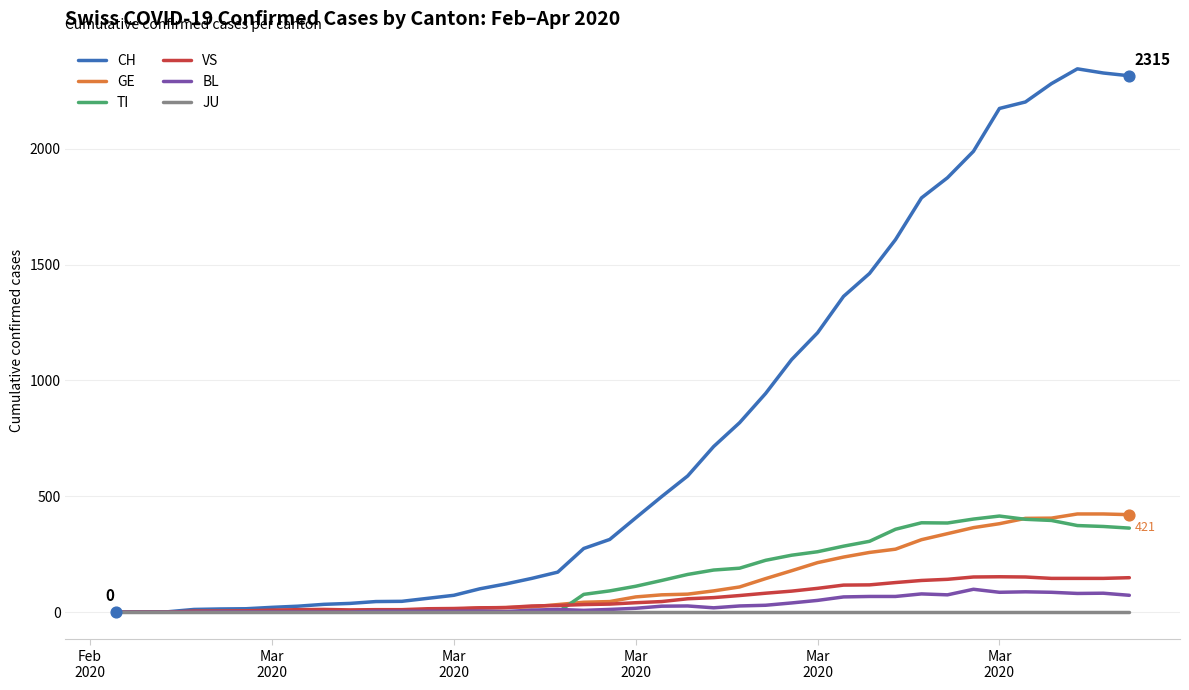

What are all the series names shown in the legend?

CH, GE, TI, VS, BL, JU